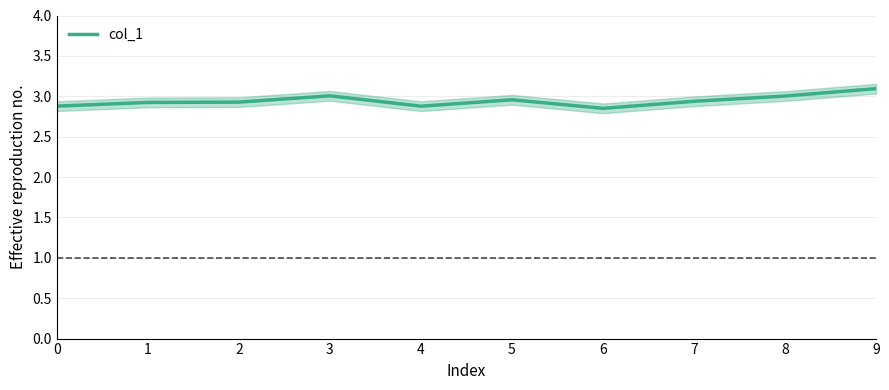

What is the maximum value for col_1?

3.1